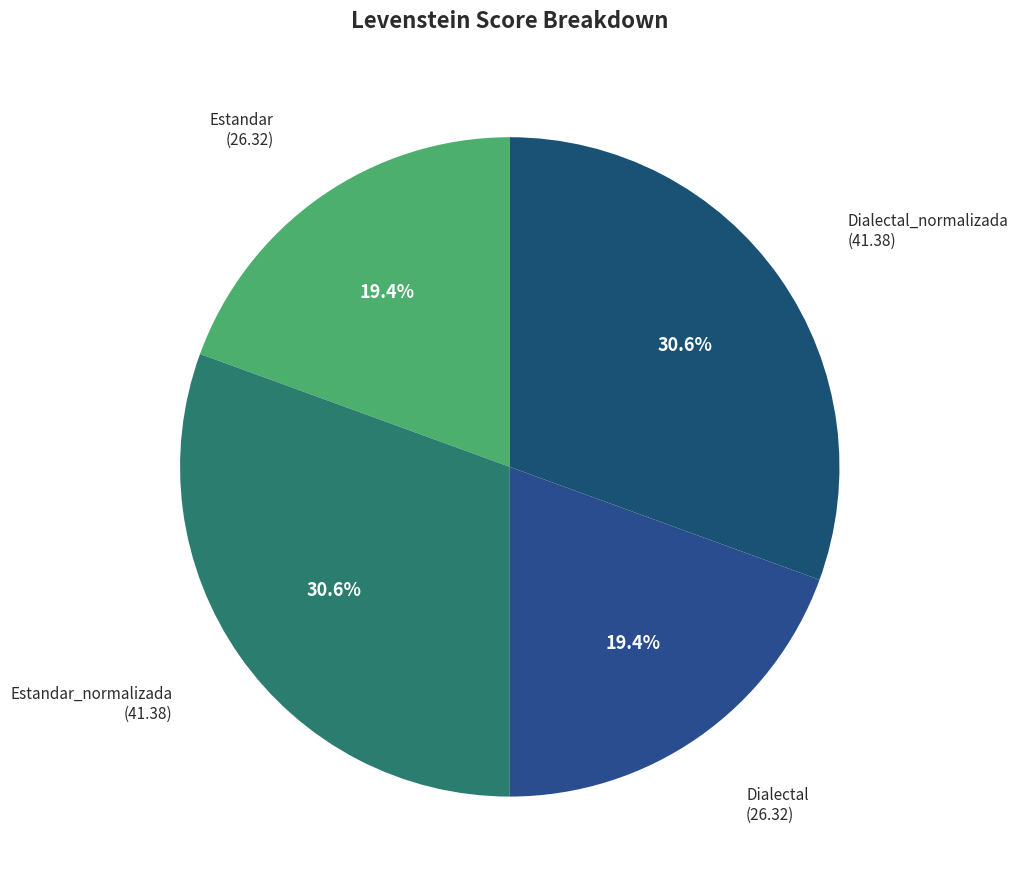

How many segments does this pie chart have?

4